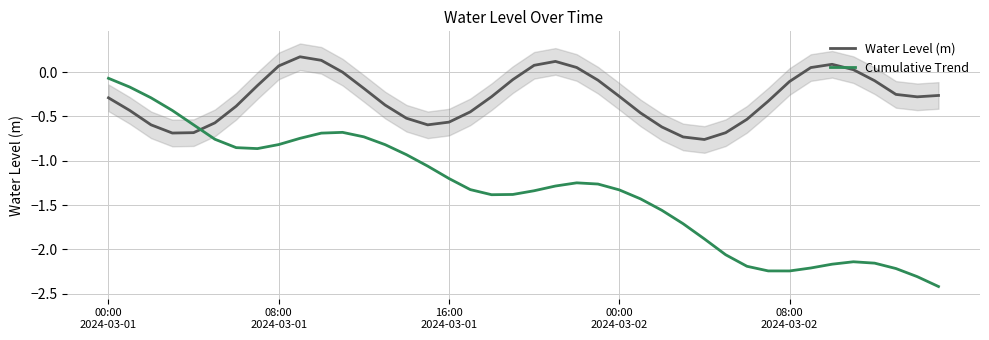

How many times do Water Level (m) and Cumulative Trend cross each other?

1